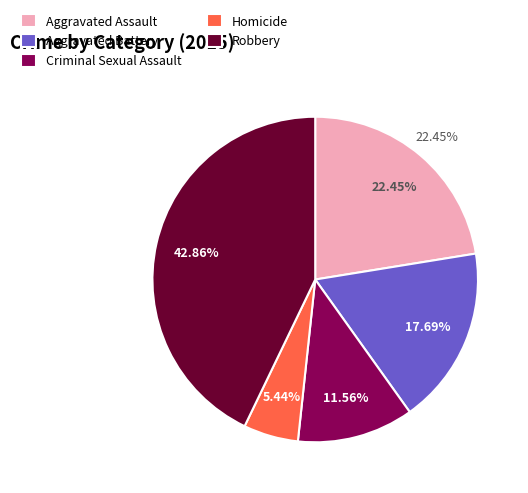

Count the number of slices in the pie.

5